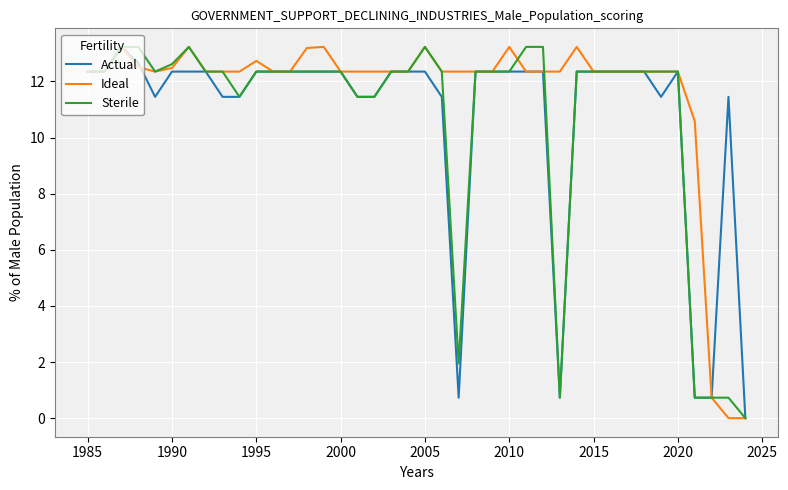

How many distinct data groups are displayed?

3